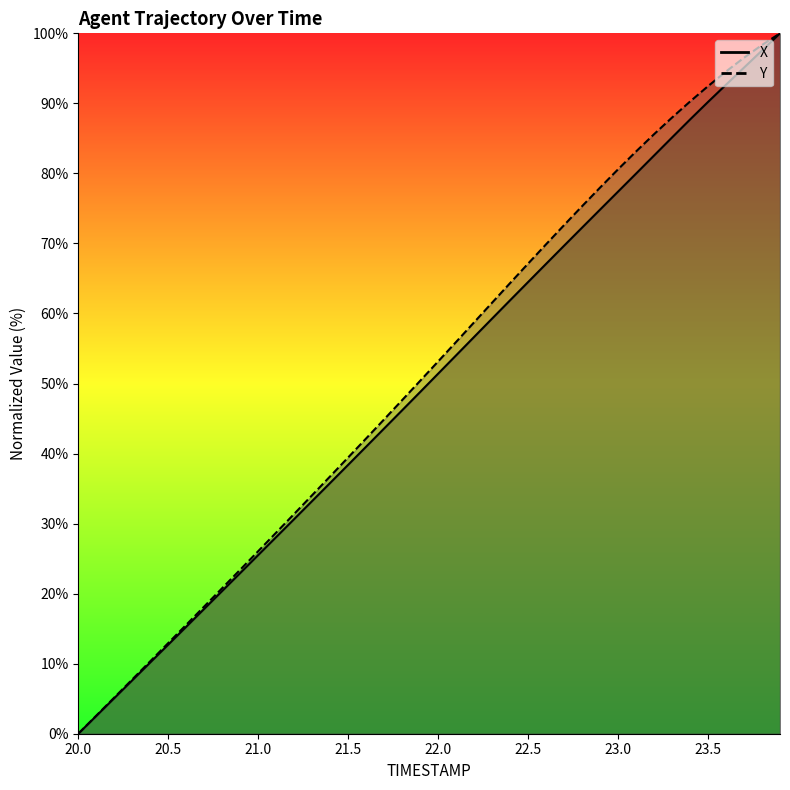

What is the difference between the Y values at 21.8 and 22.8?

27.7